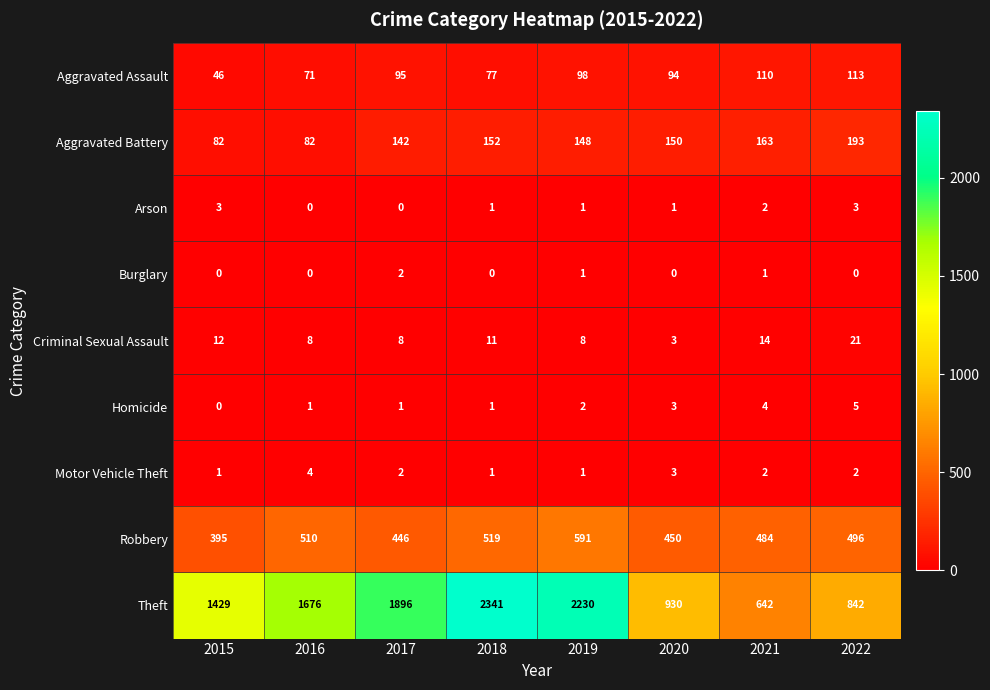

Which series has the largest total across all categories?

Theft